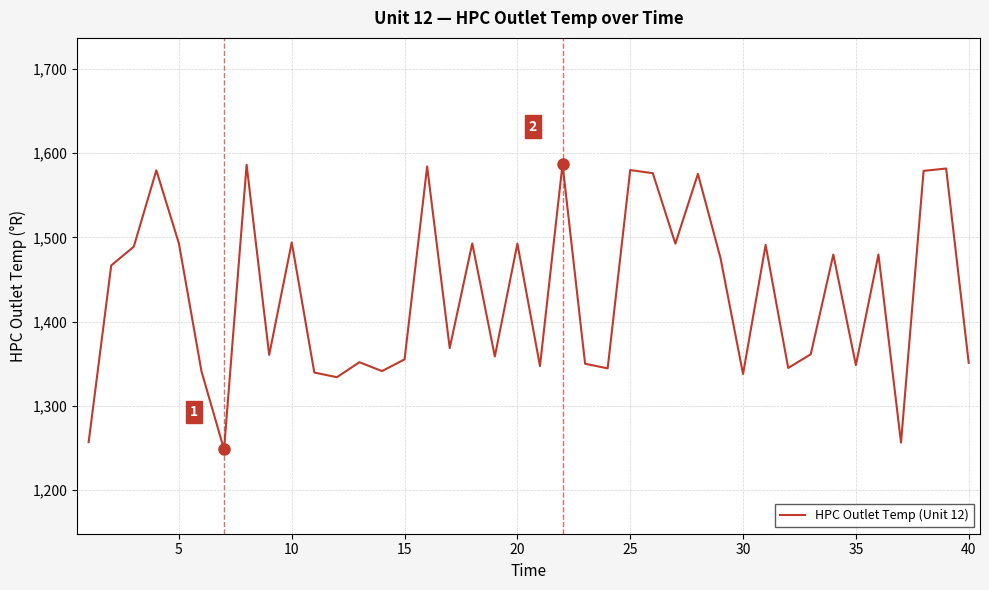

What is the average value?

1431.8